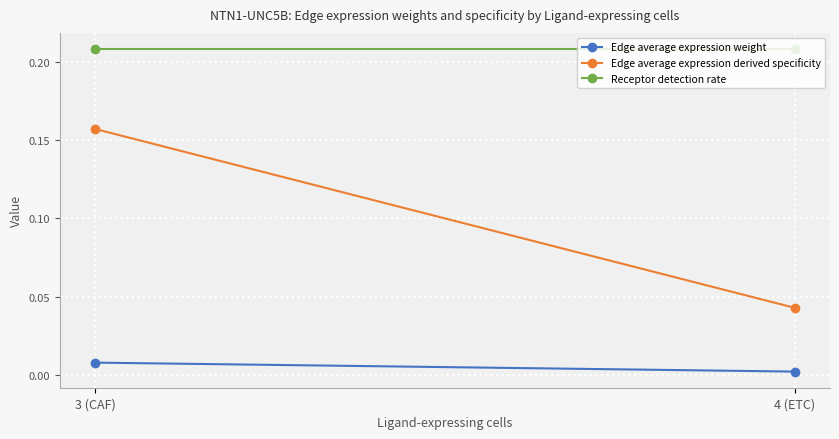

What is the sum of the Edge average expression derived specificity values at 3 (CAF) and 4 (ETC)?

0.2